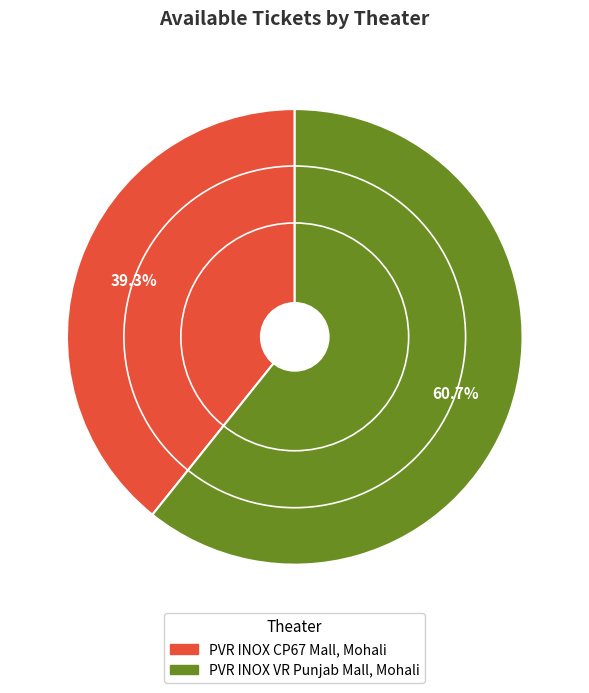

True or false: PVR INOX CP67 Mall, Mohali accounts for 50% of the total.

False